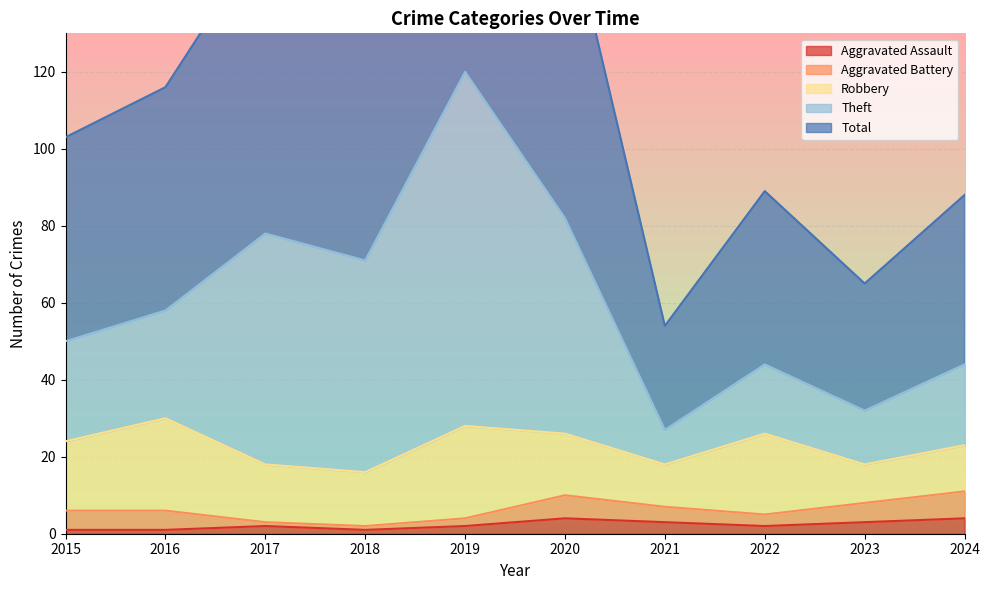

Which series has the largest total across all categories?

Total